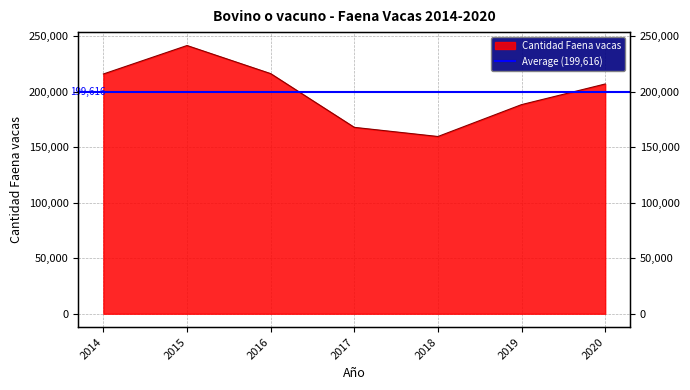

What is the difference between the maximum and minimum values?

81976